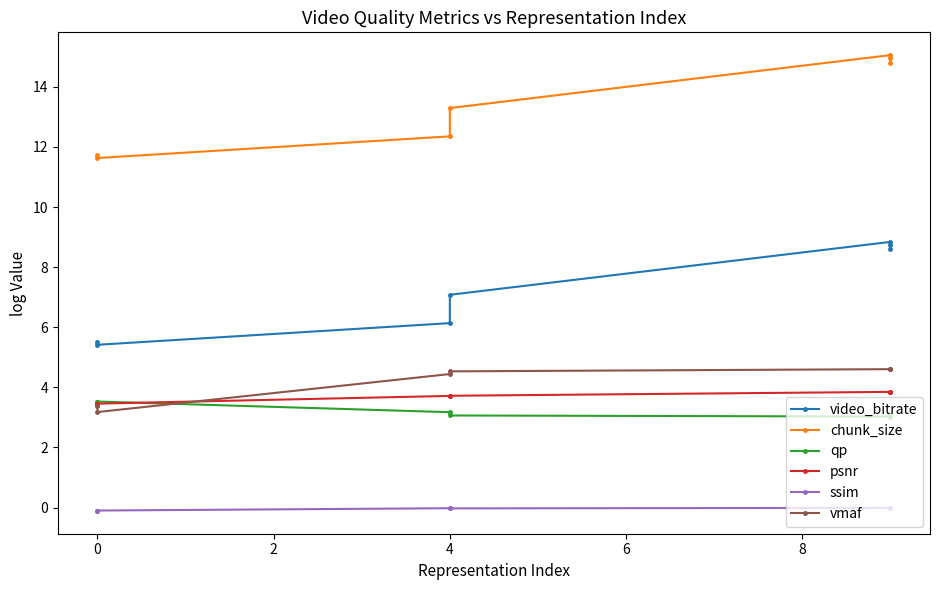

What are all the series names shown in the legend?

video_bitrate, chunk_size, qp, psnr, ssim, vmaf